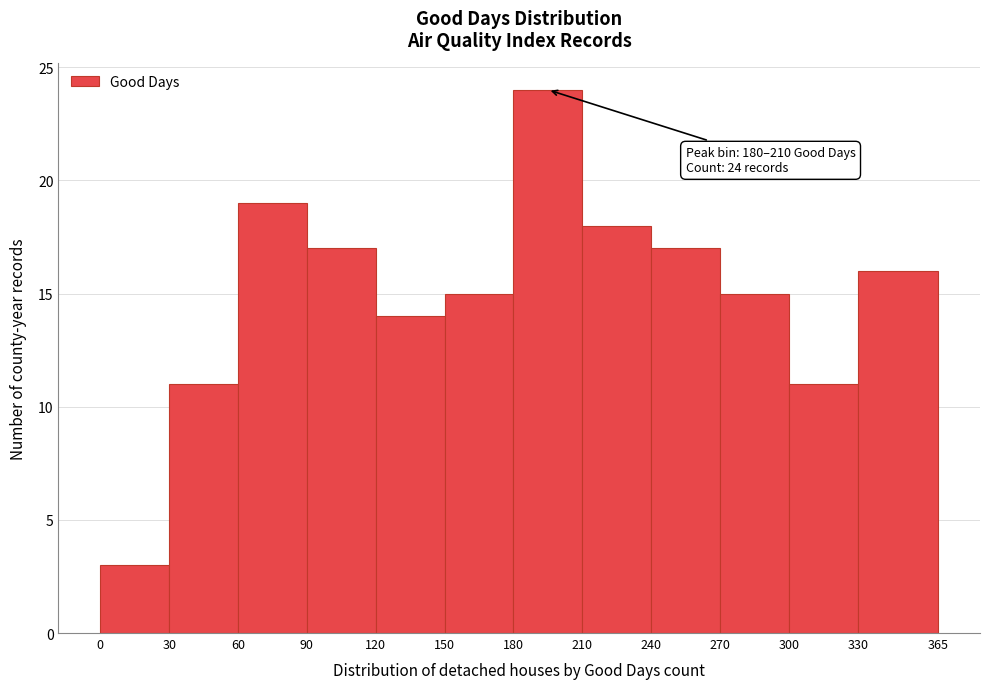

Over which range of the x-axis is the bar tallest?

180 to 210